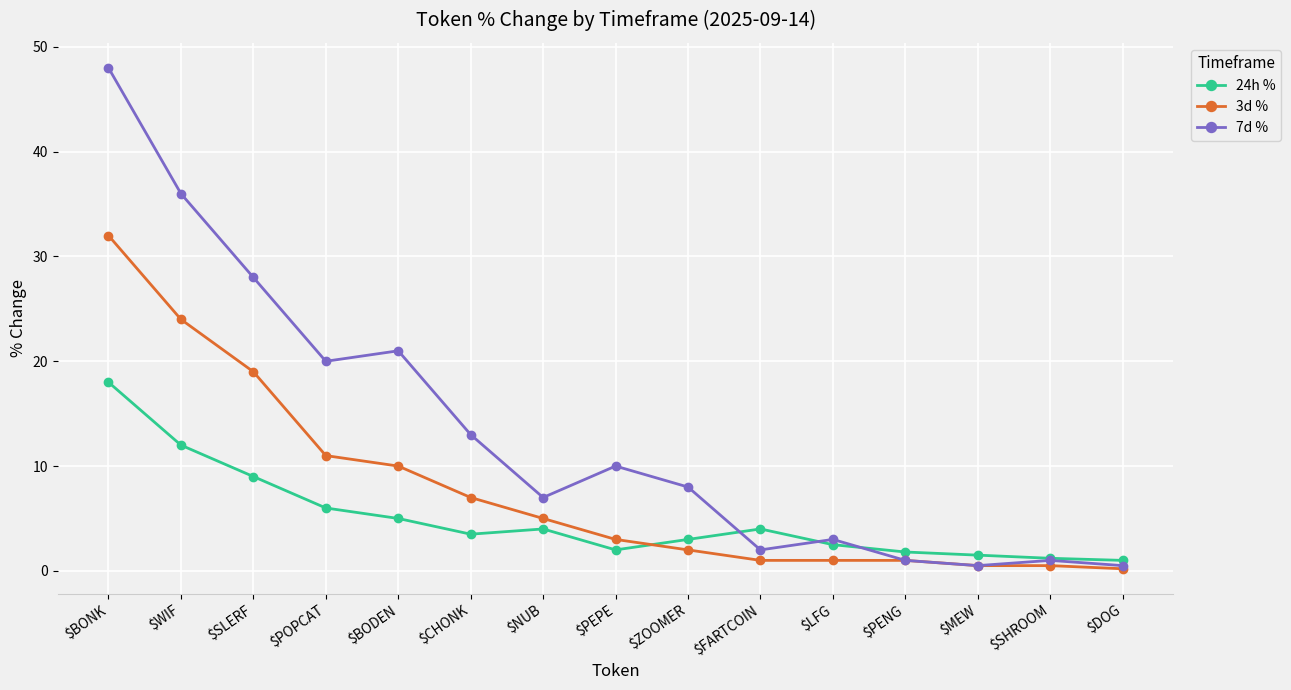

How many lines are shown in the chart?

3